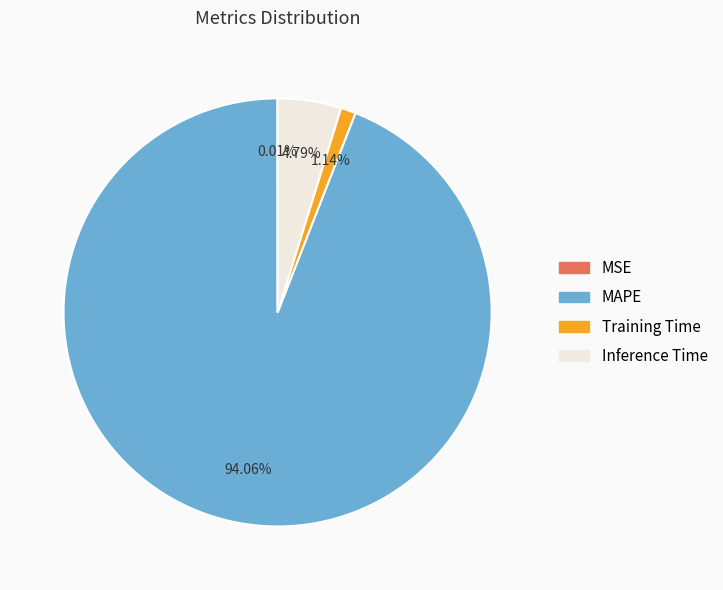

True or false: MAPE accounts for 94% of the total.

True